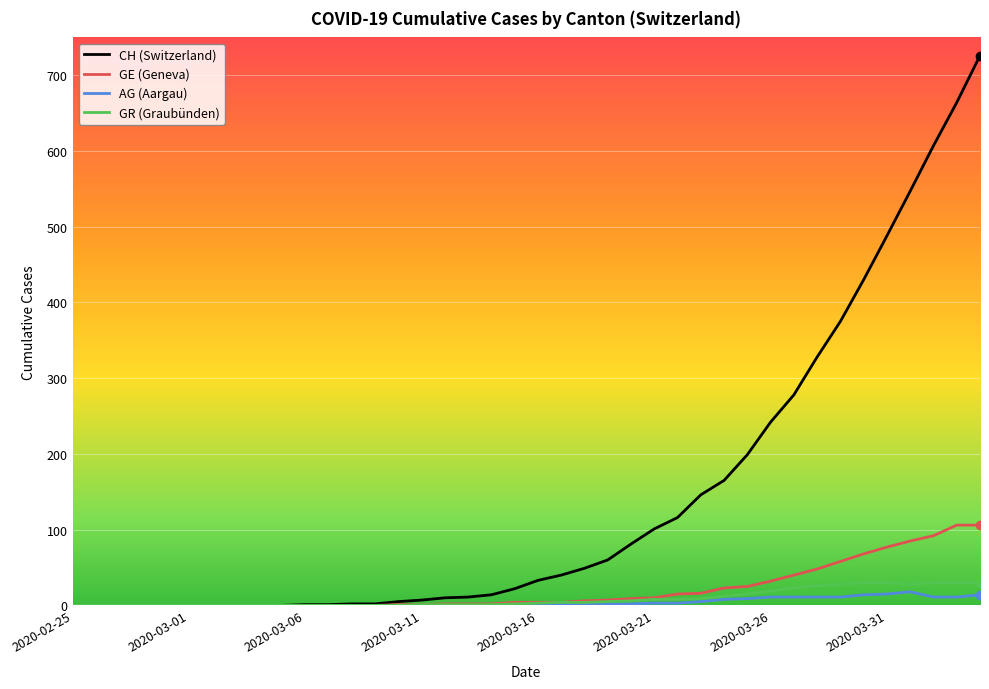

What is the highest value of the GR (Graubünden) series?

30